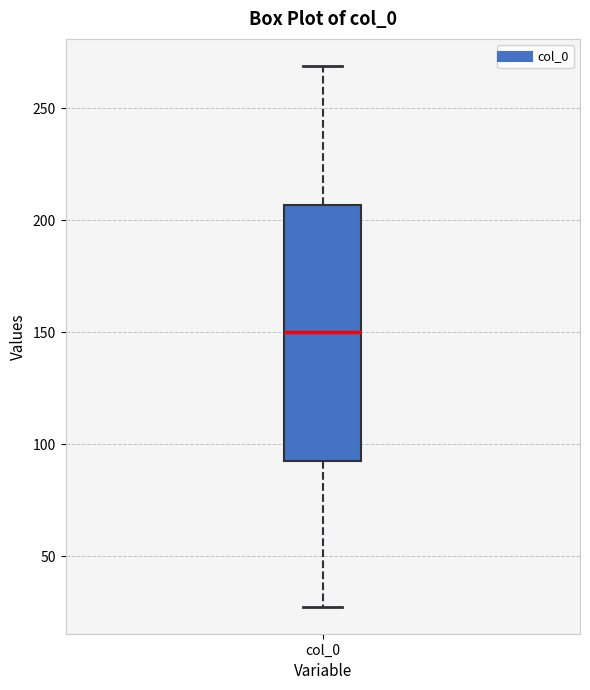

Transcribe this box plot: give where the median line is, the range the box spans, and where the two whiskers end, as read against the y-axis. The values are not printed on the chart, so give them approximately, as read against the axis.

median 150, box 90 to 205, whiskers 25 to 270